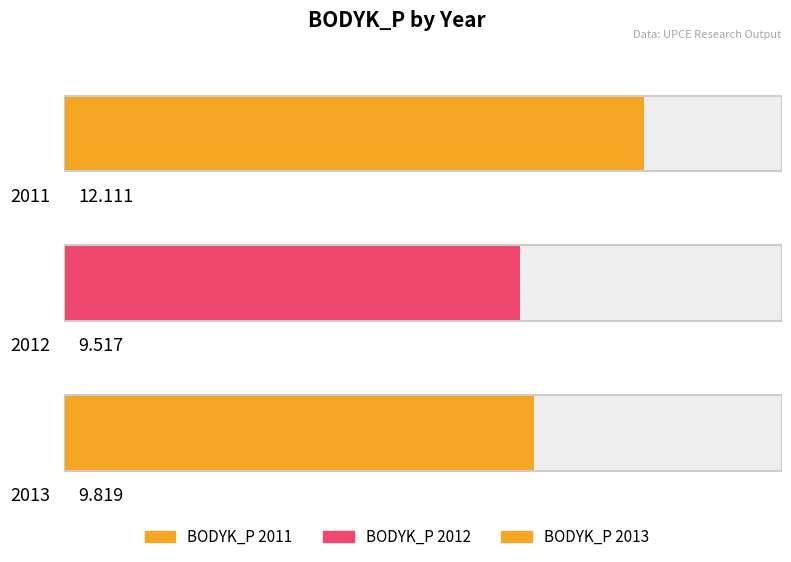

What is the greatest value displayed?

12.1